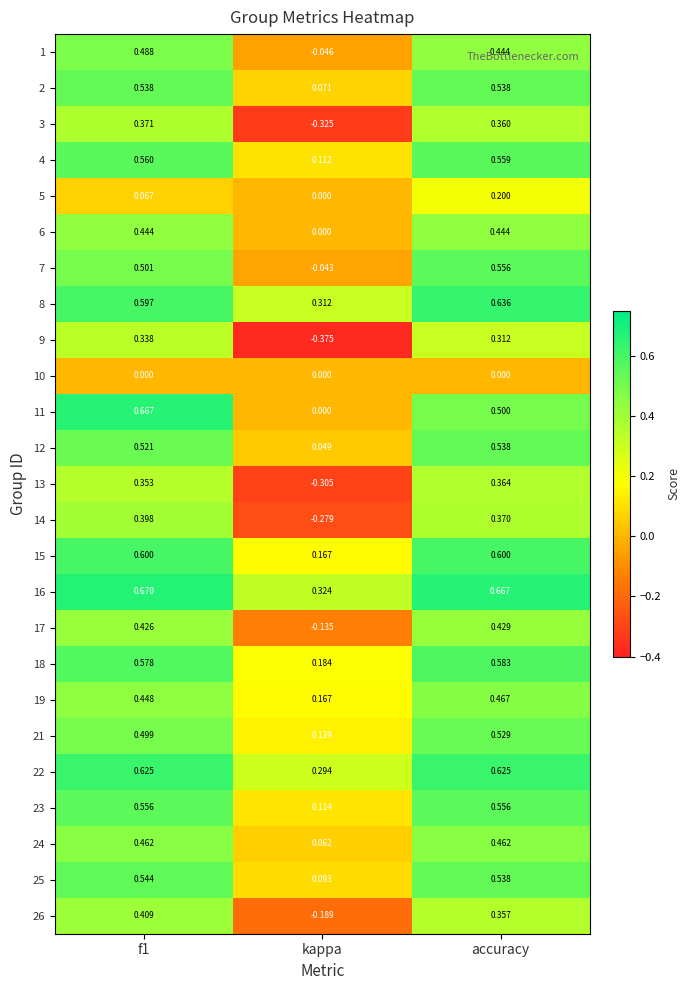

At which label is 5 closest to 0?

kappa